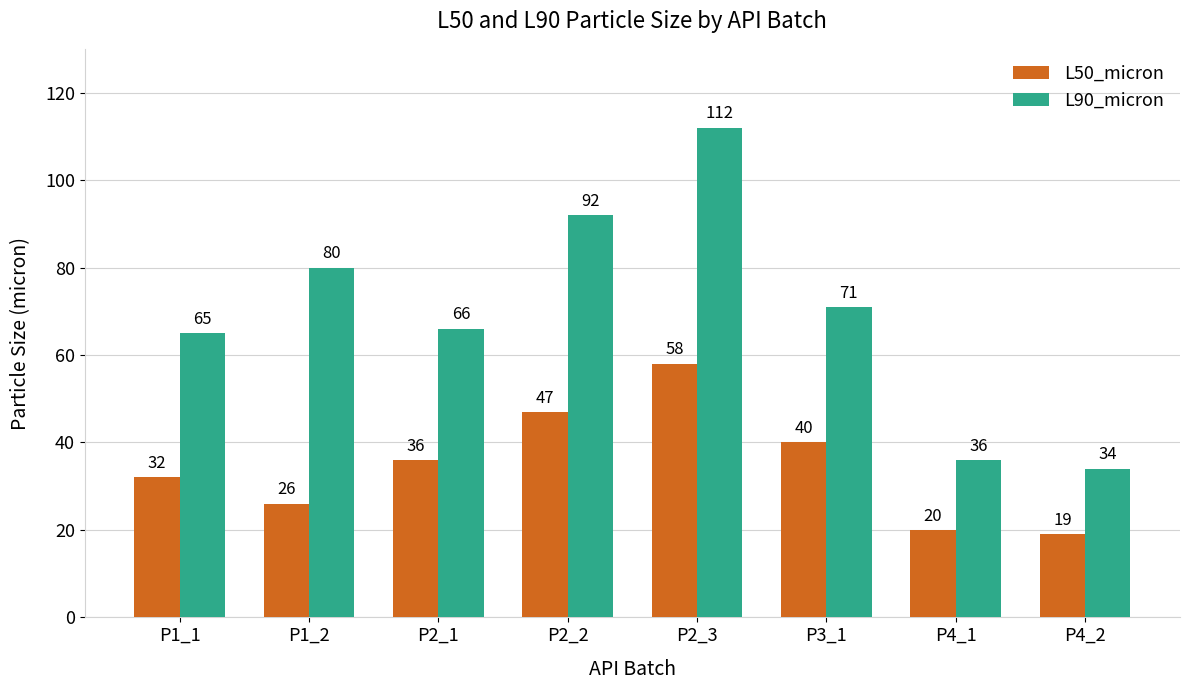

How many bars are there in each group?

2